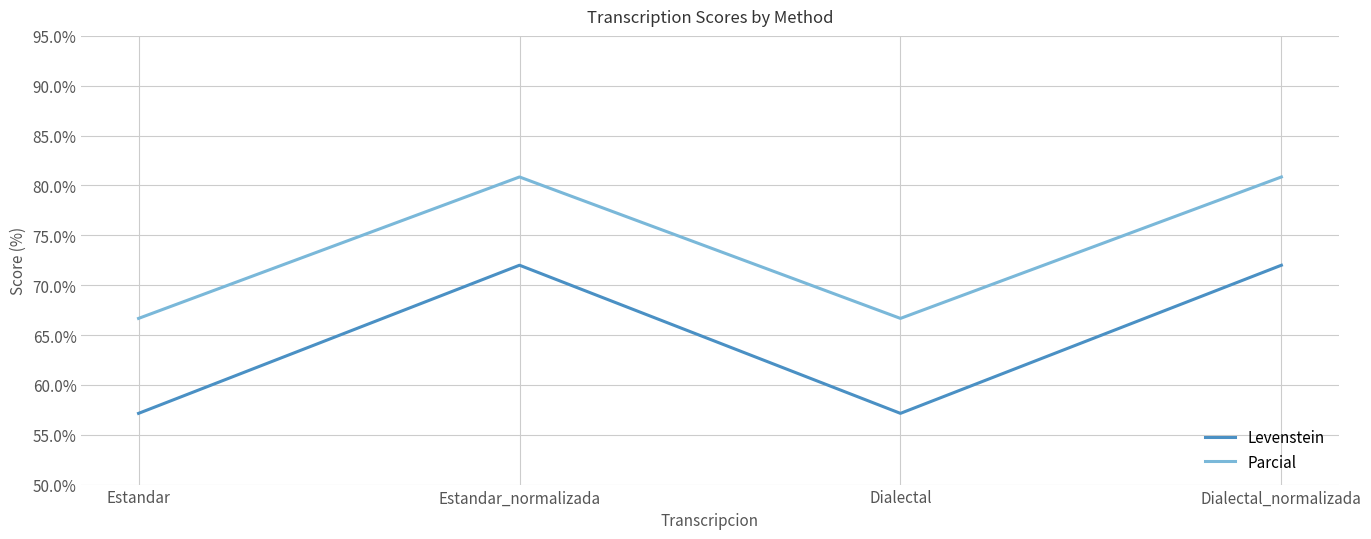

What is the total value across all series at Dialectal?

123.8